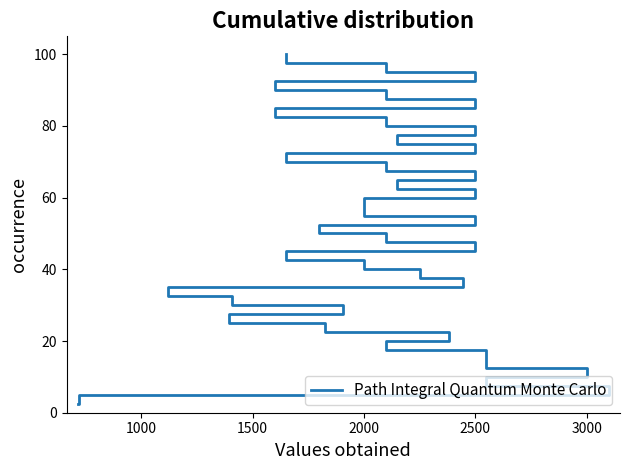

What position from the right is 26?

14